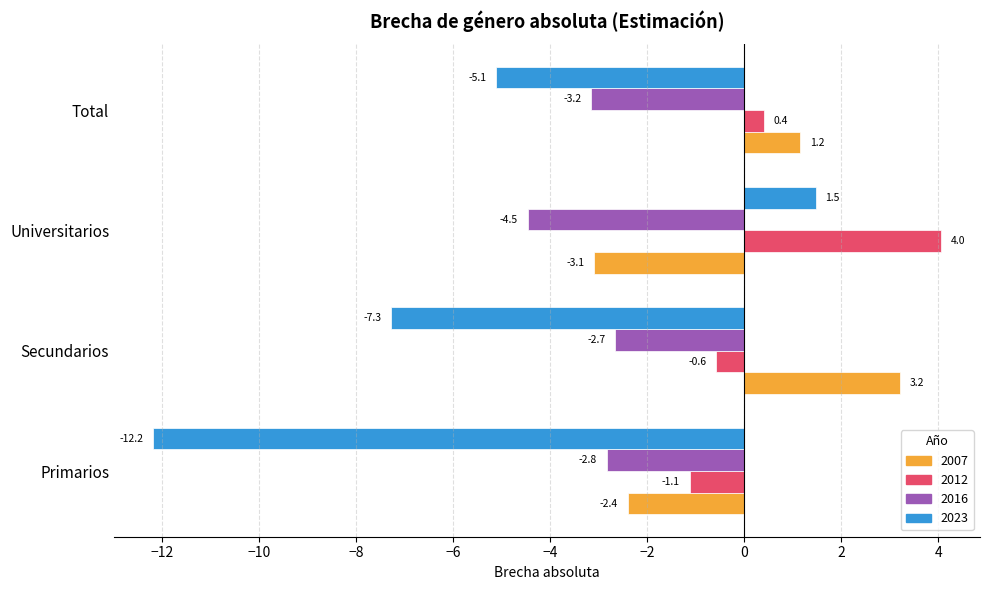

Rank the series by their maximum value, from highest to lowest.

2012, 2007, 2023, 2016